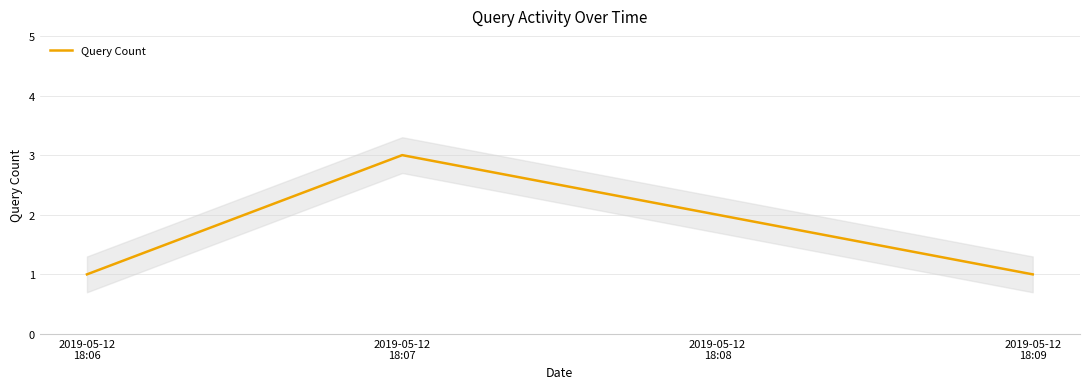

Which has a higher value, 2019-05-12
18:06 or 2019-05-12
18:07?

2019-05-12
18:07